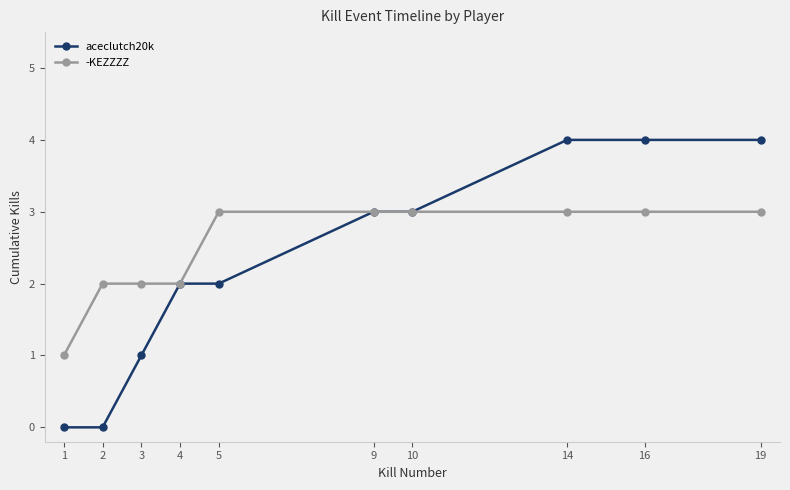

What is the total value across all series at 14?

7